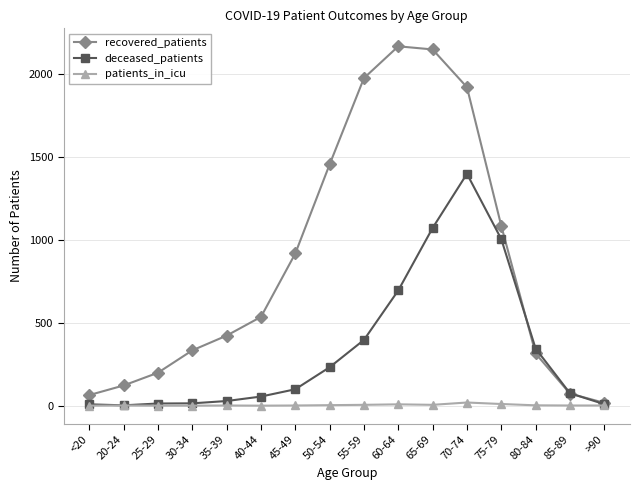

True or false: recovered_patients has a value of 72 at 30-34.

False